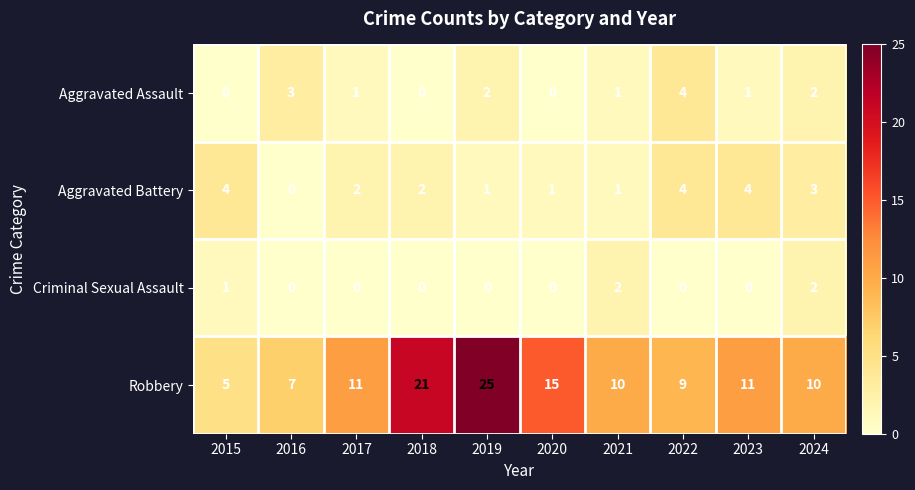

How many positive values does the Criminal Sexual Assault series have?

3